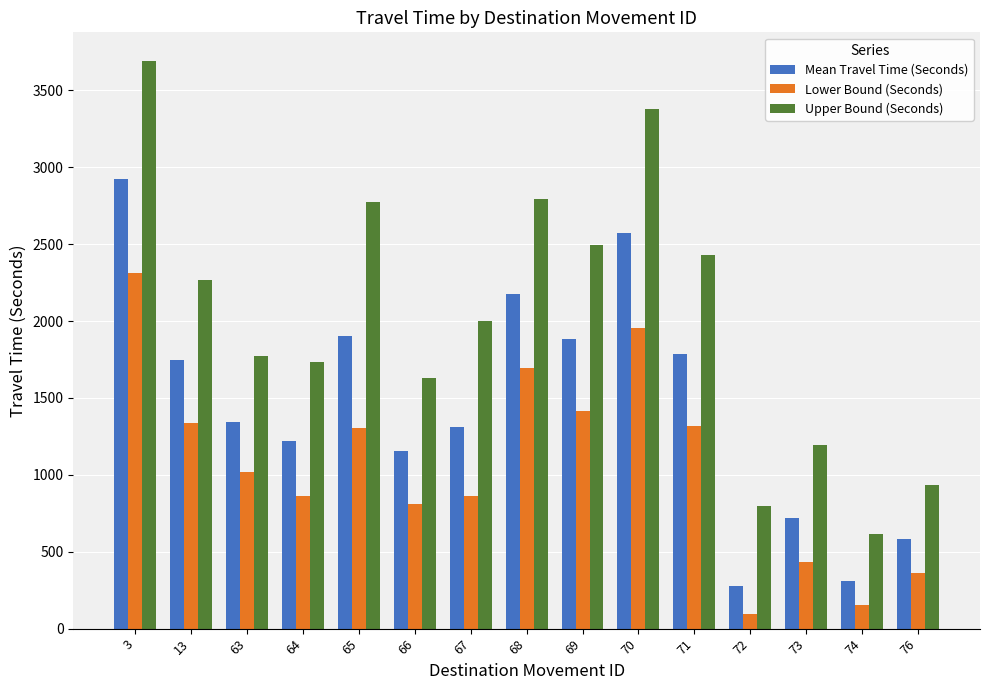

Rank the series at 71 from highest to lowest value.

Upper Bound (Seconds), Mean Travel Time (Seconds), Lower Bound (Seconds)